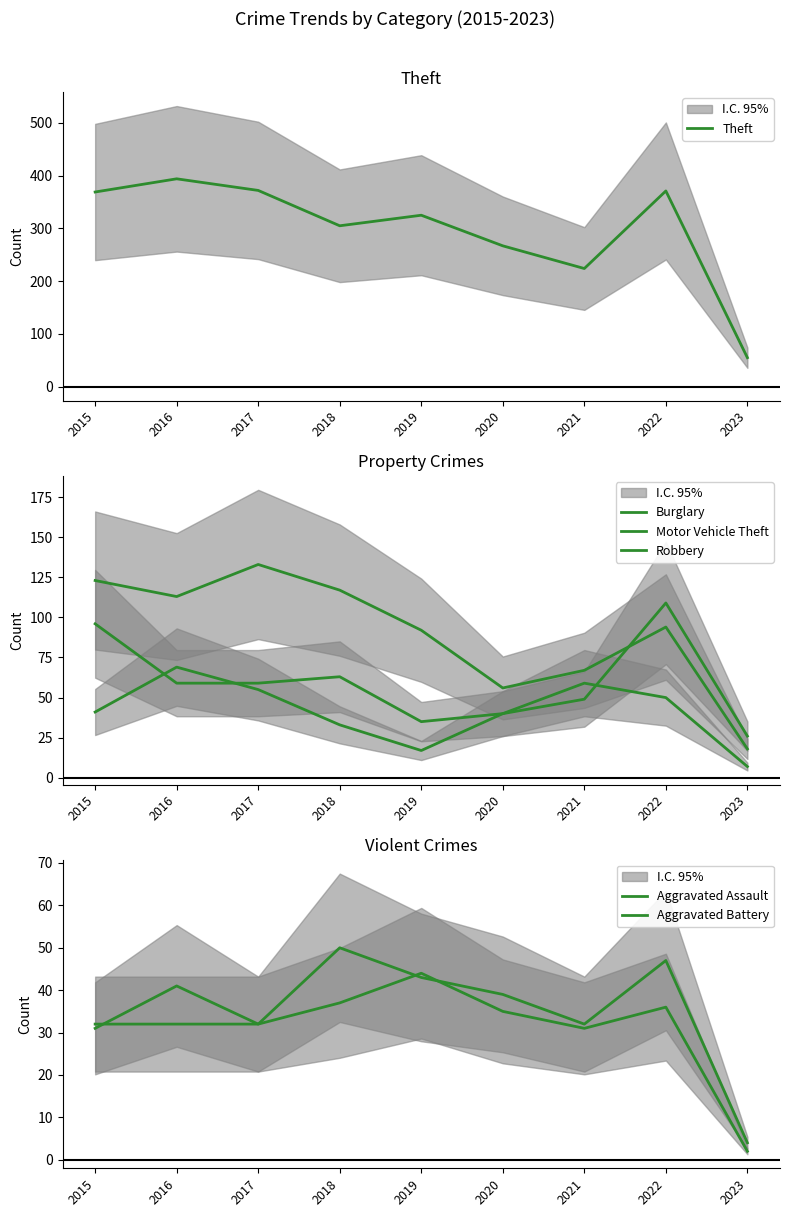

What value does the Theft series have at 2019?

325